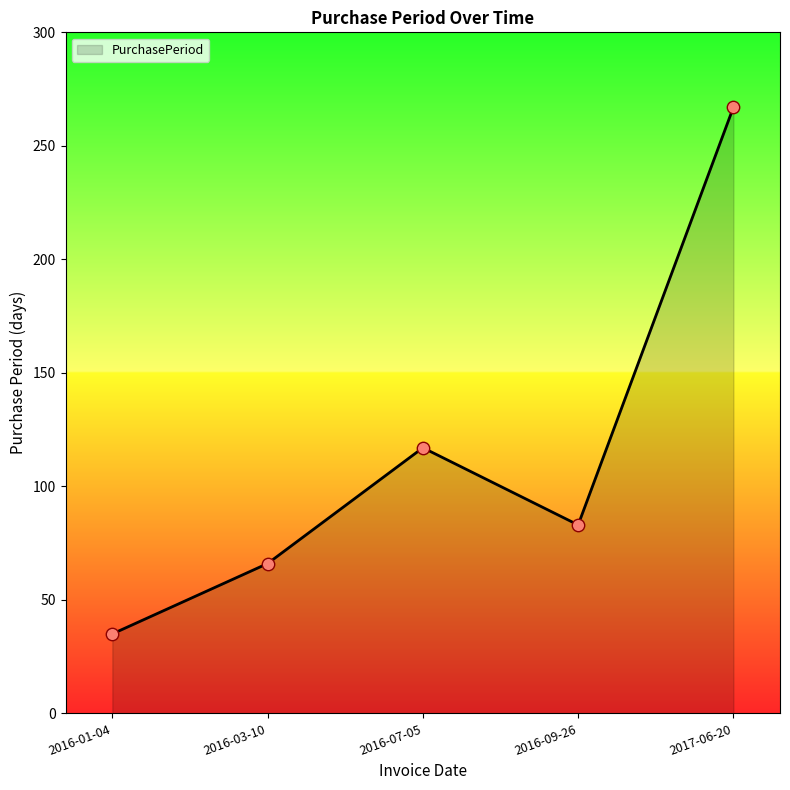

What is the change in value from 2016-09-26 to 2017-06-20?

+184